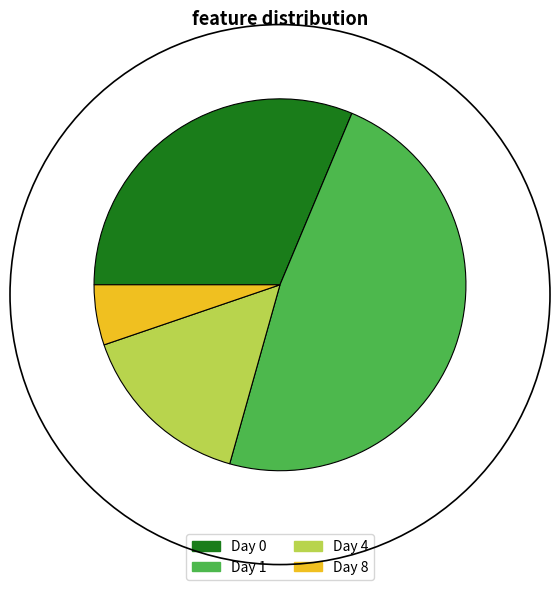

How many segments does this pie chart have?

4